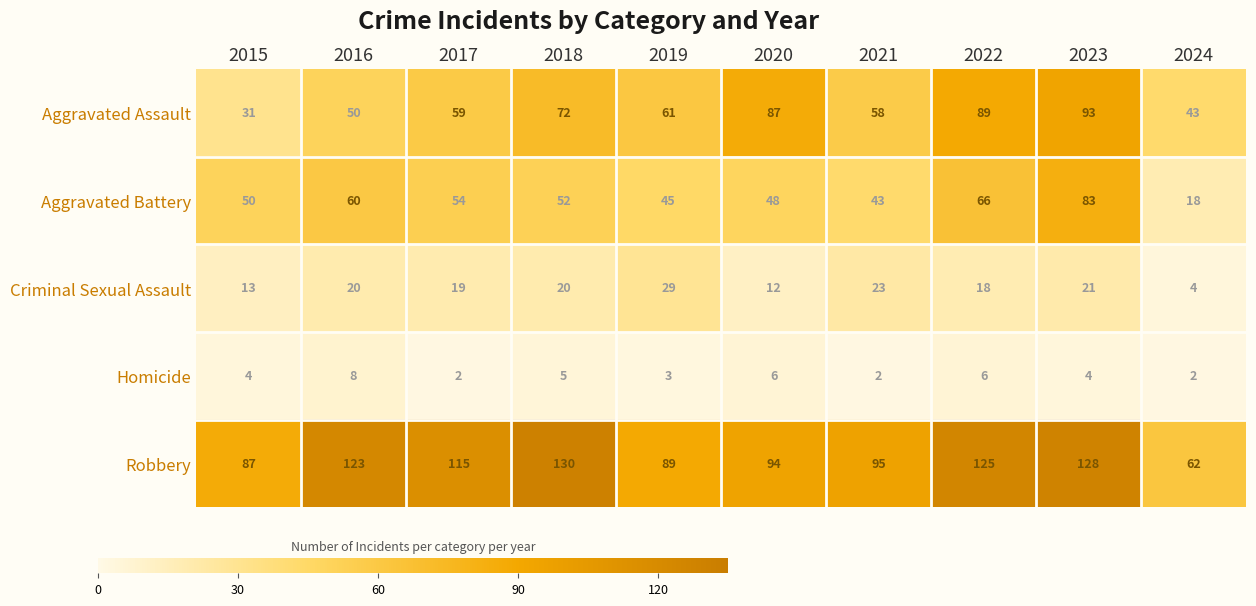

At how many categories does at least one series exceed 15?

10